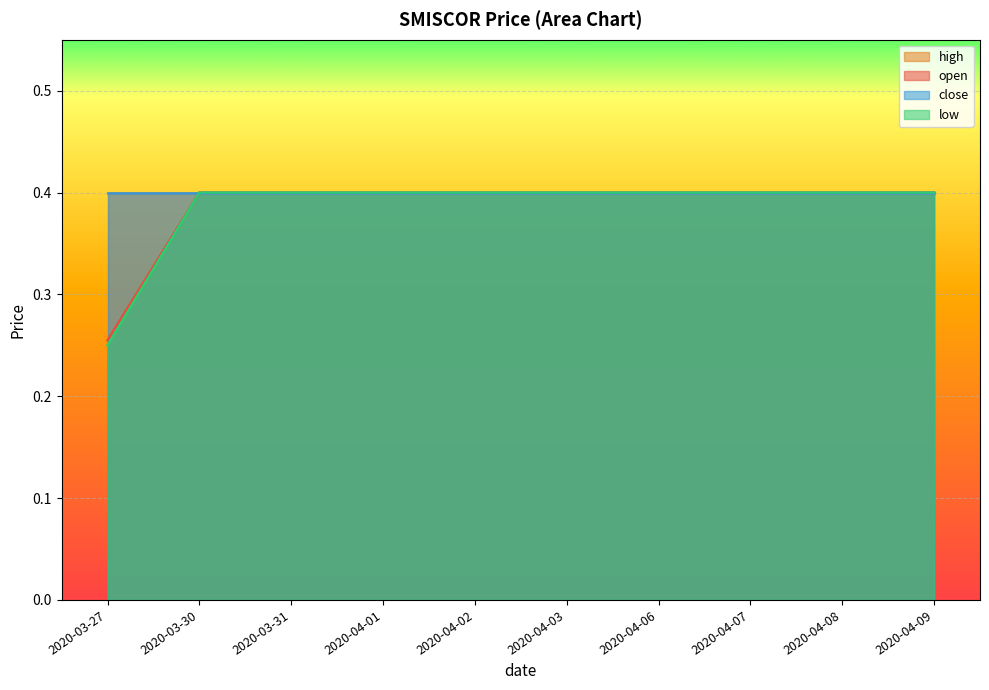

Does the chart display data point markers on the line(s)?

No